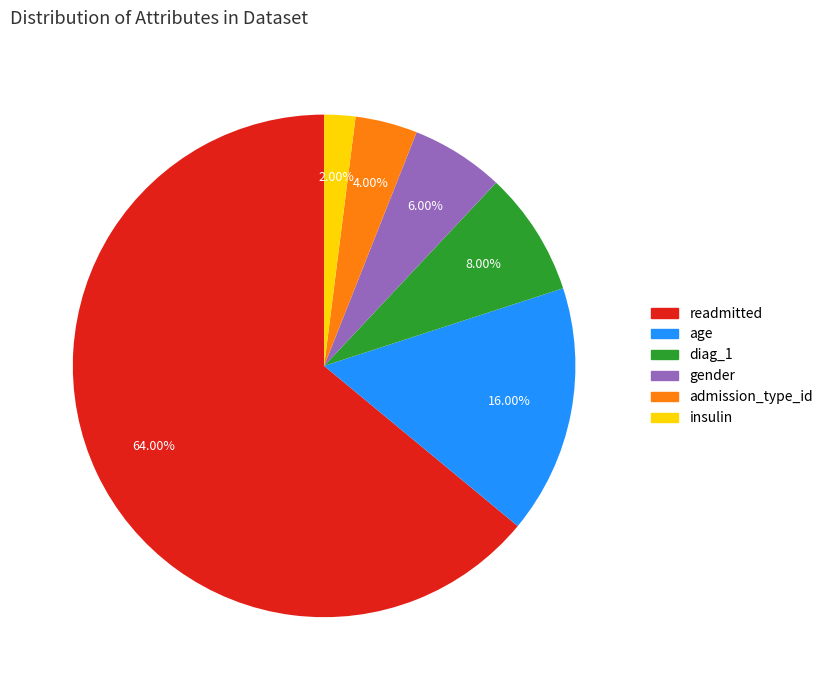

Rank the categories by value from lowest to highest.

insulin, admission_type_id, gender, diag_1, age, readmitted